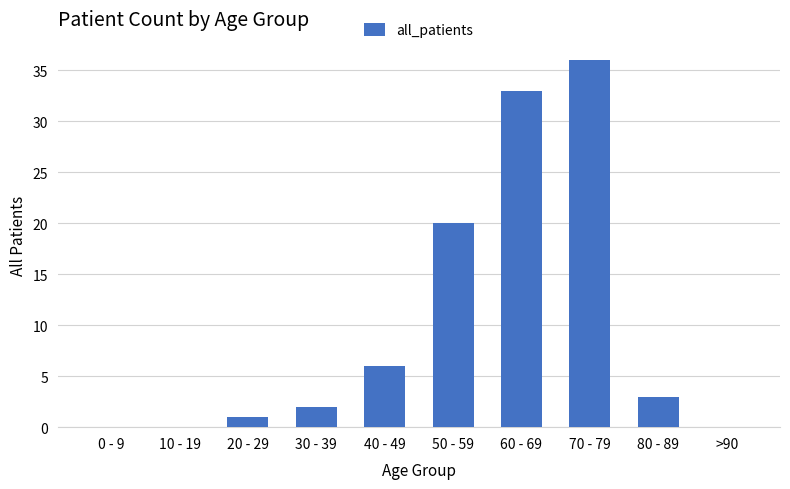

What is the maximum value shown in the chart?

36